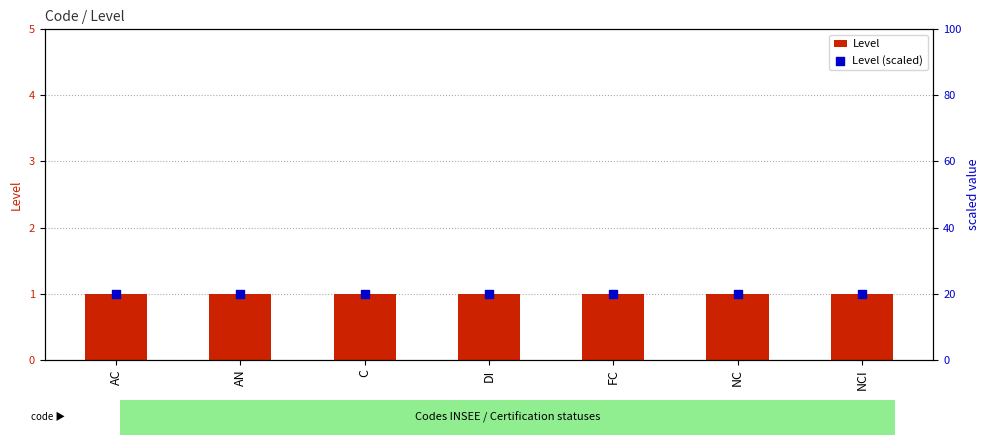

Is the value of Level (scaled) at NCI greater than the value of Level at AC?

Yes